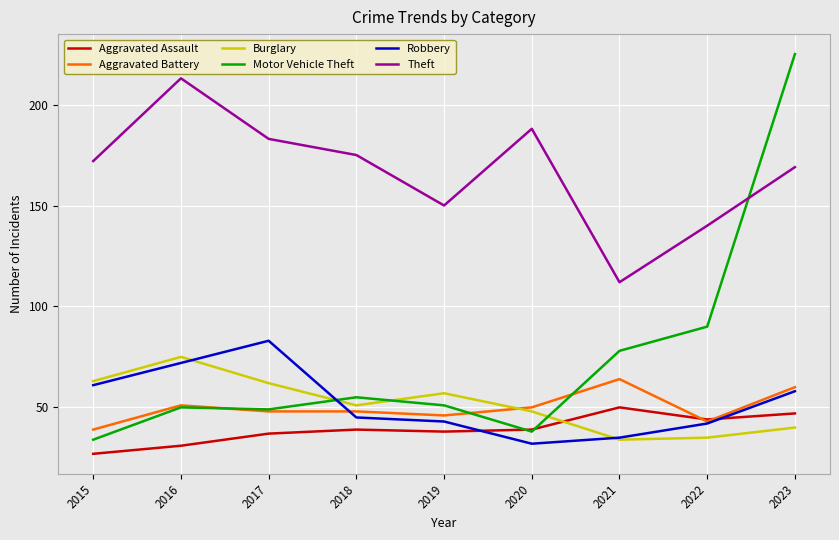

The Burglary series shows 57 at 2019. True or false?

True